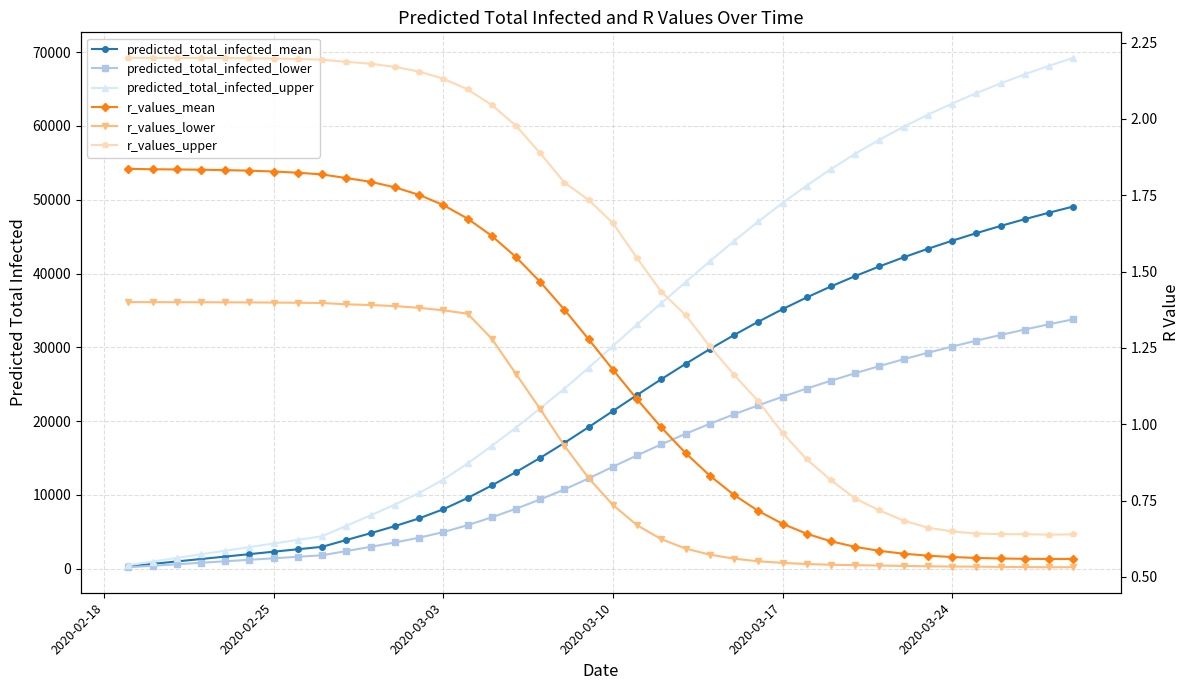

True or false: r_values_lower and r_values_upper intersect in this chart.

False